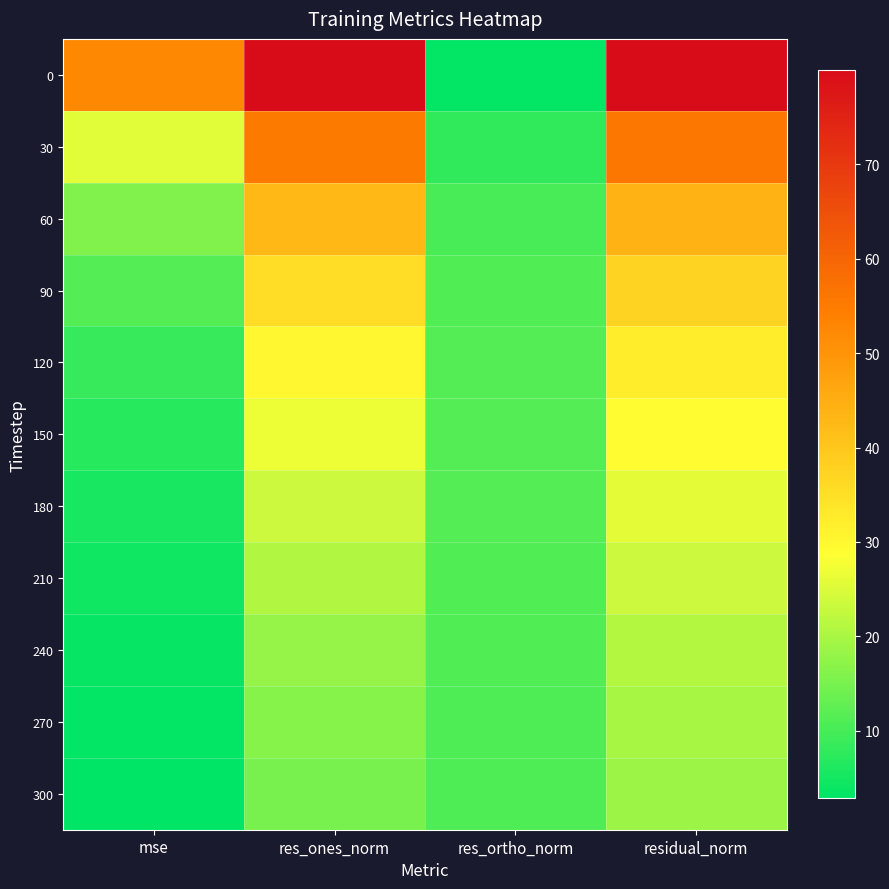

Reading left to right, transcribe all the data shown in this chart.

0: mse=52.4	res_ones_norm=79.9	res_ortho_norm=3.2	residual_norm=80.0
30: mse=25.7	res_ones_norm=55.4	res_ortho_norm=7.7	residual_norm=56.0
60: mse=15.9	res_ones_norm=42.8	res_ortho_norm=10.1	residual_norm=44.0
90: mse=11.4	res_ones_norm=35.5	res_ortho_norm=11.1	residual_norm=37.2
120: mse=8.5	res_ones_norm=30.1	res_ortho_norm=11.3	residual_norm=32.1
150: mse=6.9	res_ones_norm=26.7	res_ortho_norm=11.4	residual_norm=29.0
180: mse=5.5	res_ones_norm=23.4	res_ortho_norm=11.3	residual_norm=26.0
210: mse=4.5	res_ones_norm=20.7	res_ortho_norm=11.2	residual_norm=23.5
240: mse=3.7	res_ones_norm=18.0	res_ortho_norm=11.1	residual_norm=21.1
270: mse=3.2	res_ones_norm=16.4	res_ortho_norm=11.0	residual_norm=19.7
300: mse=2.8	res_ones_norm=15.1	res_ortho_norm=10.8	residual_norm=18.6